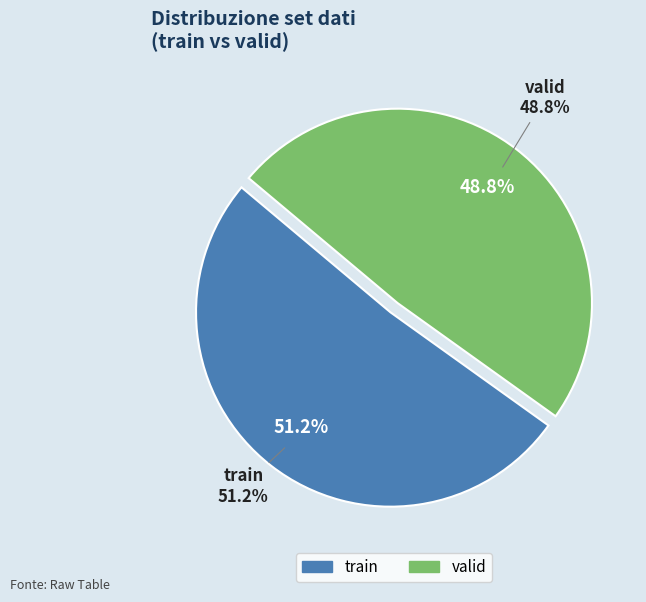

What portion of the pie excludes valid?

51.2%